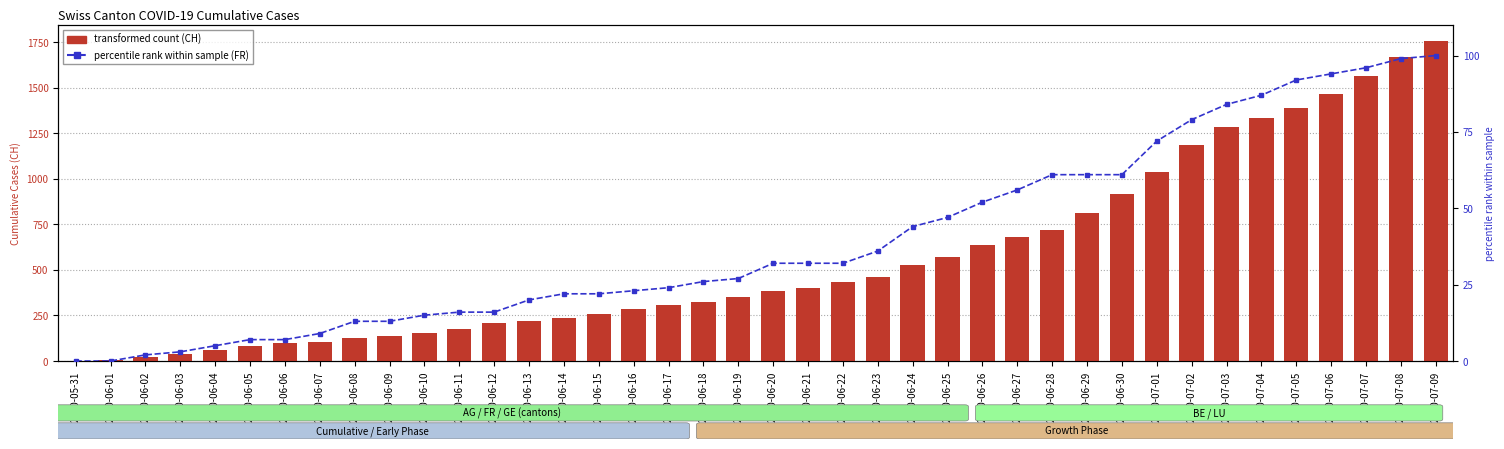

What is the sum of all CH values?

22422.0